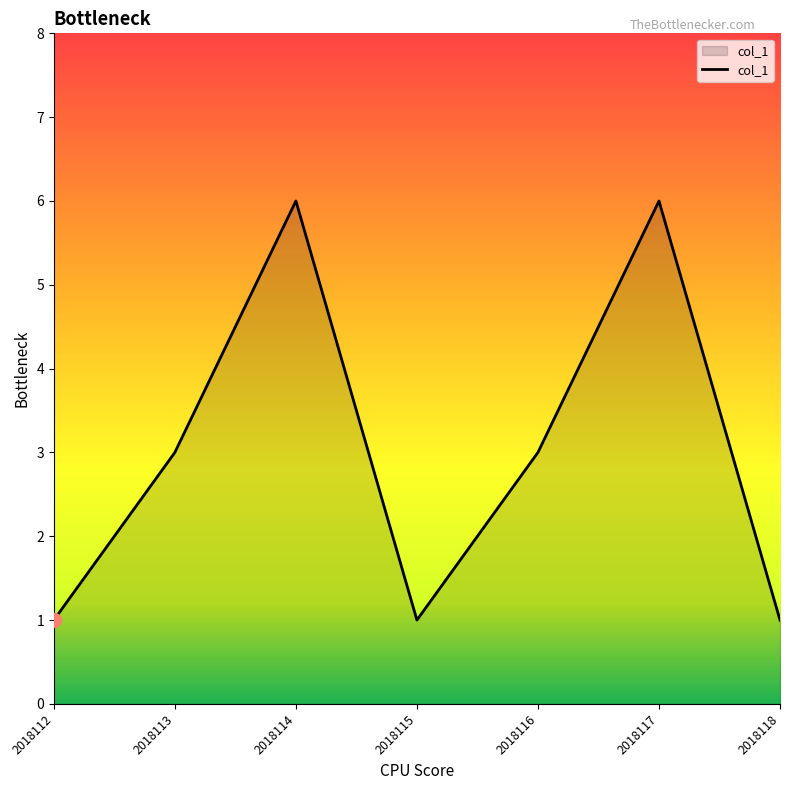

How many interior local valleys (lower than both neighbors) does the data have?

1